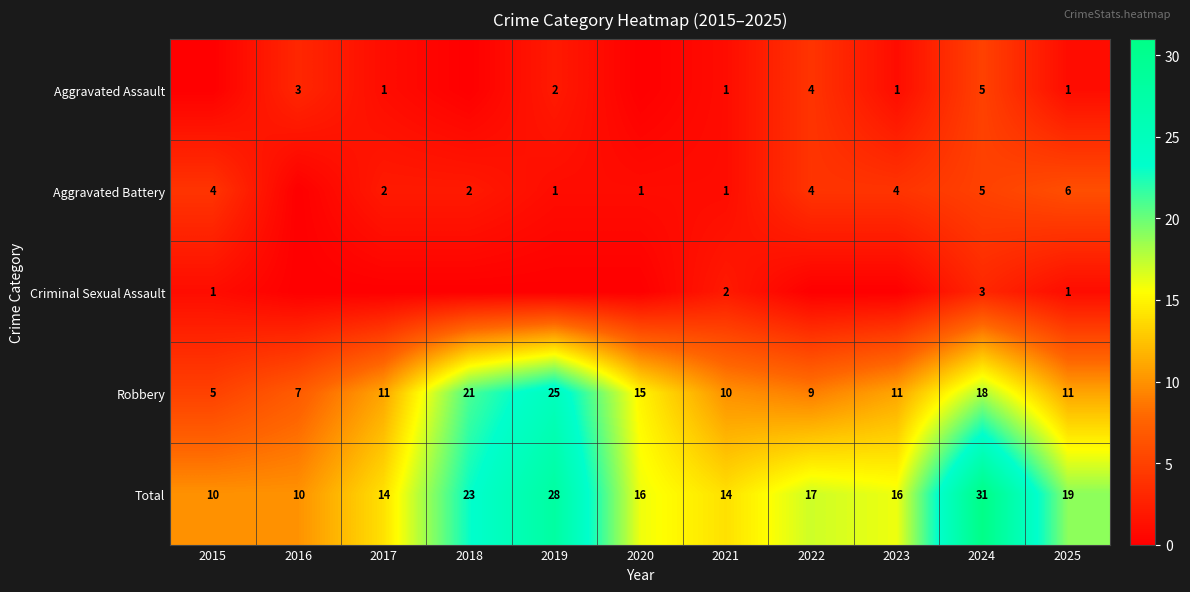

Is the value of Total at 2022 greater than the value of Aggravated Assault at 2022?

Yes